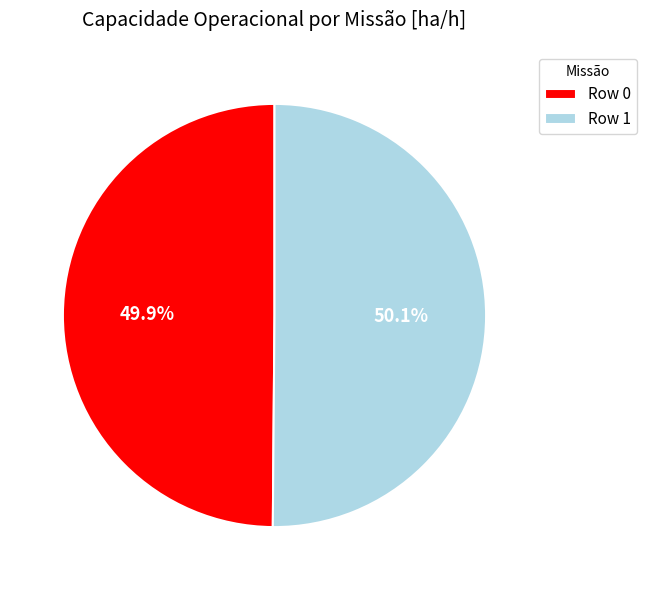

How much of the chart is everything except Row 0?

50.1%